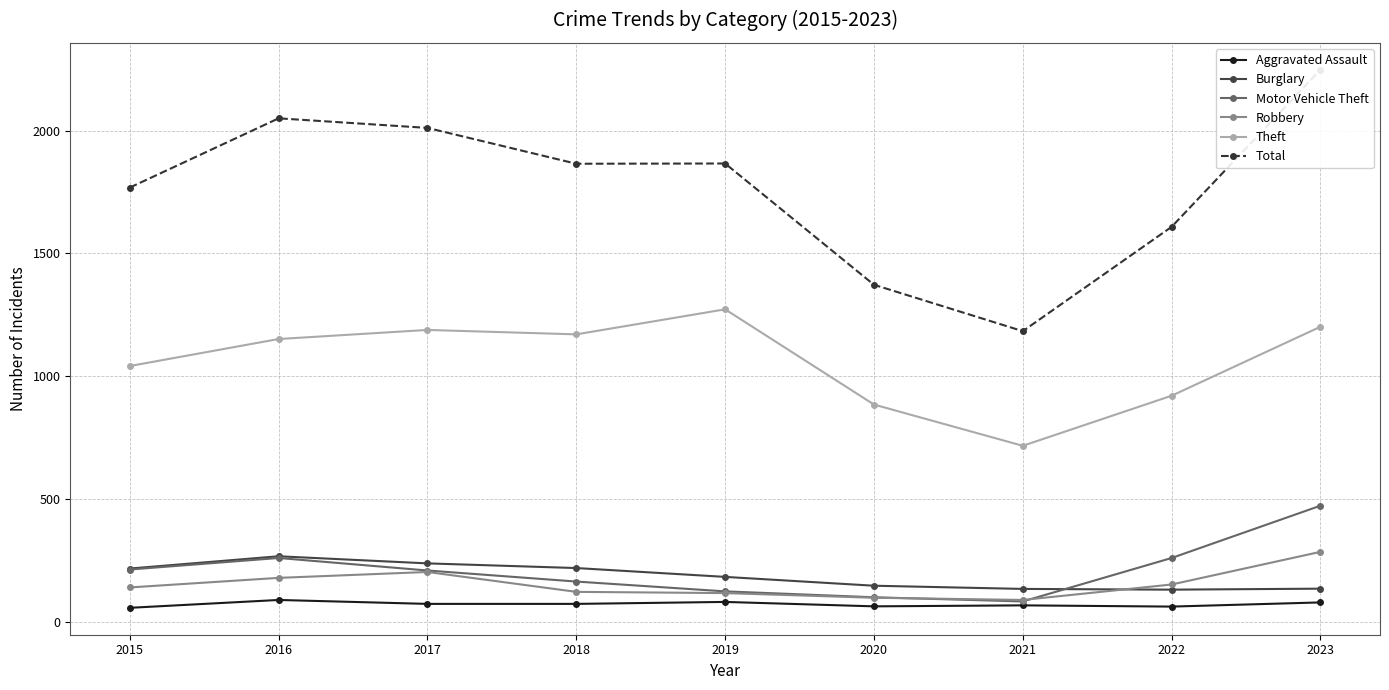

At which label is Total closest to 1715?

2015